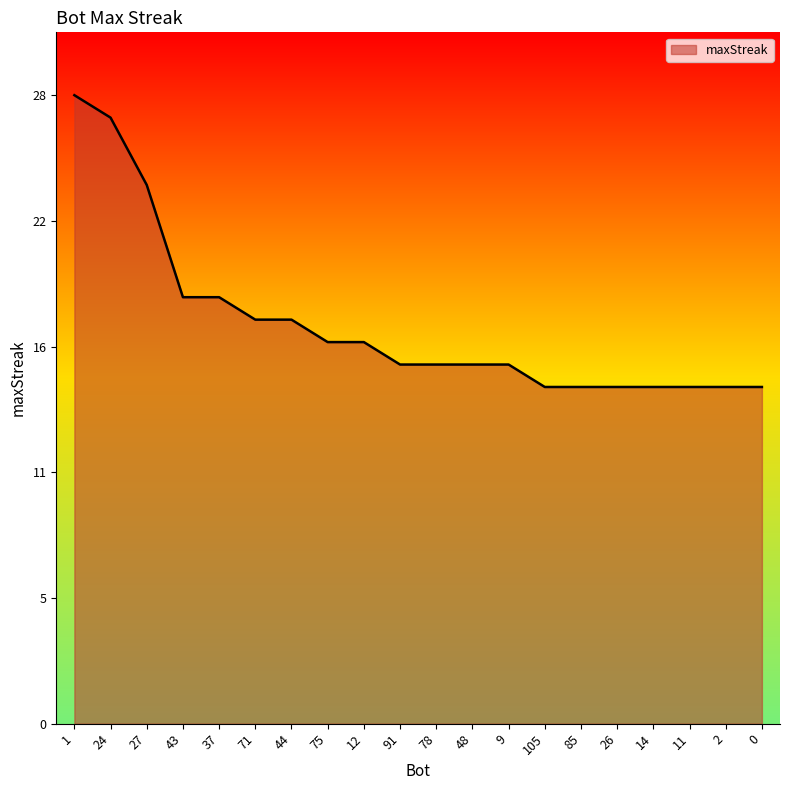

What is the value of the 13th point from the left?

16